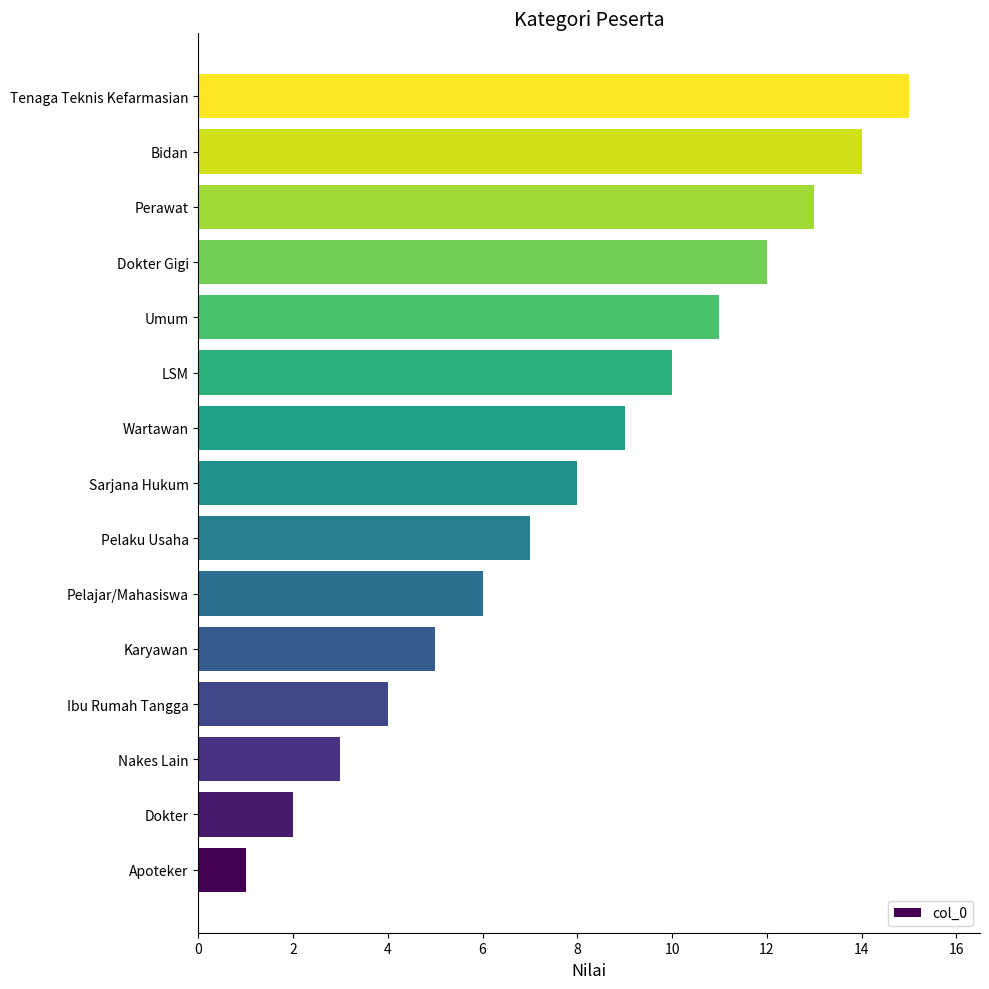

Rank the categories by value from highest to lowest.

Tenaga Teknis Kefarmasian, Bidan, Perawat, Dokter Gigi, Umum, LSM, Wartawan, Sarjana Hukum, Pelaku Usaha, Pelajar/Mahasiswa, Karyawan, Ibu Rumah Tangga, Nakes Lain, Dokter, Apoteker